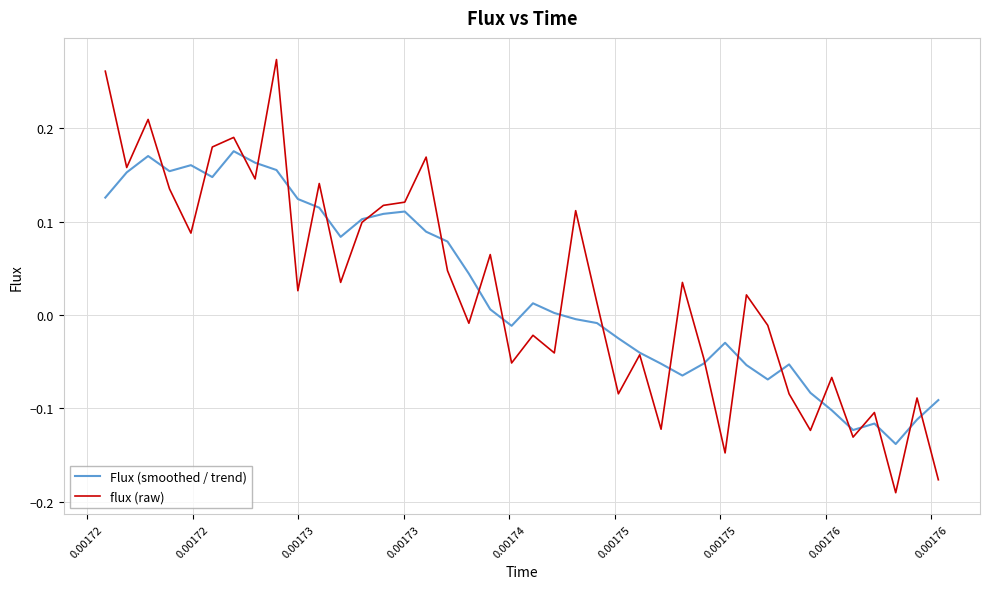

Rank the series by their maximum value, from highest to lowest.

flux (raw), Flux (smoothed / trend)